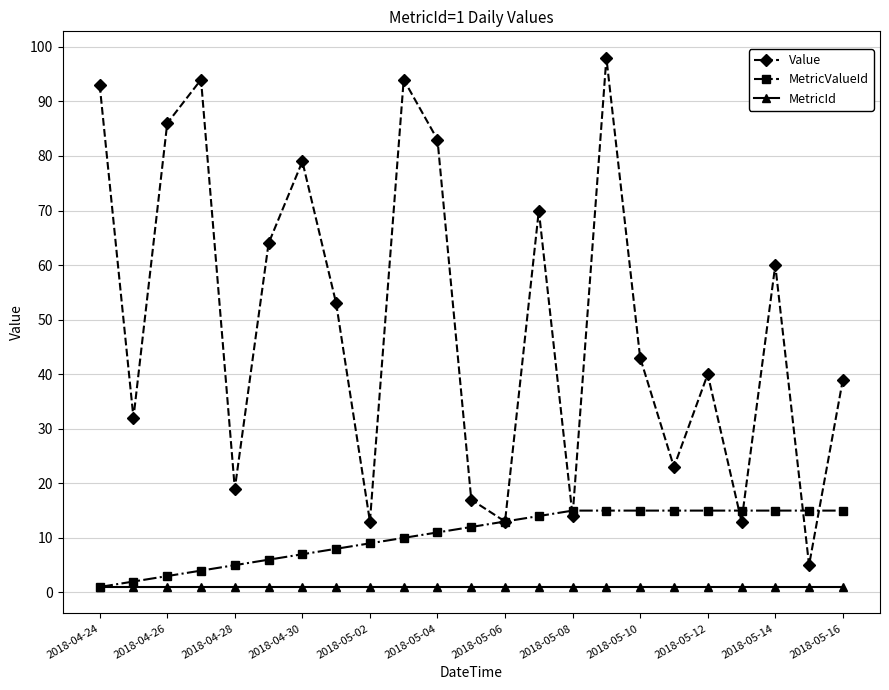

Reading right to left, what are all the values shown in this chart?

Value: 39	5	60	13	40	23	43	98	14	70	13	17	83	94	13	53	79	64	19	94	86	32	93
MetricValueId: 15	15	15	15	15	15	15	15	15	14	13	12	11	10	9	8	7	6	5	4	3	2	1
MetricId: 1	1	1	1	1	1	1	1	1	1	1	1	1	1	1	1	1	1	1	1	1	1	1